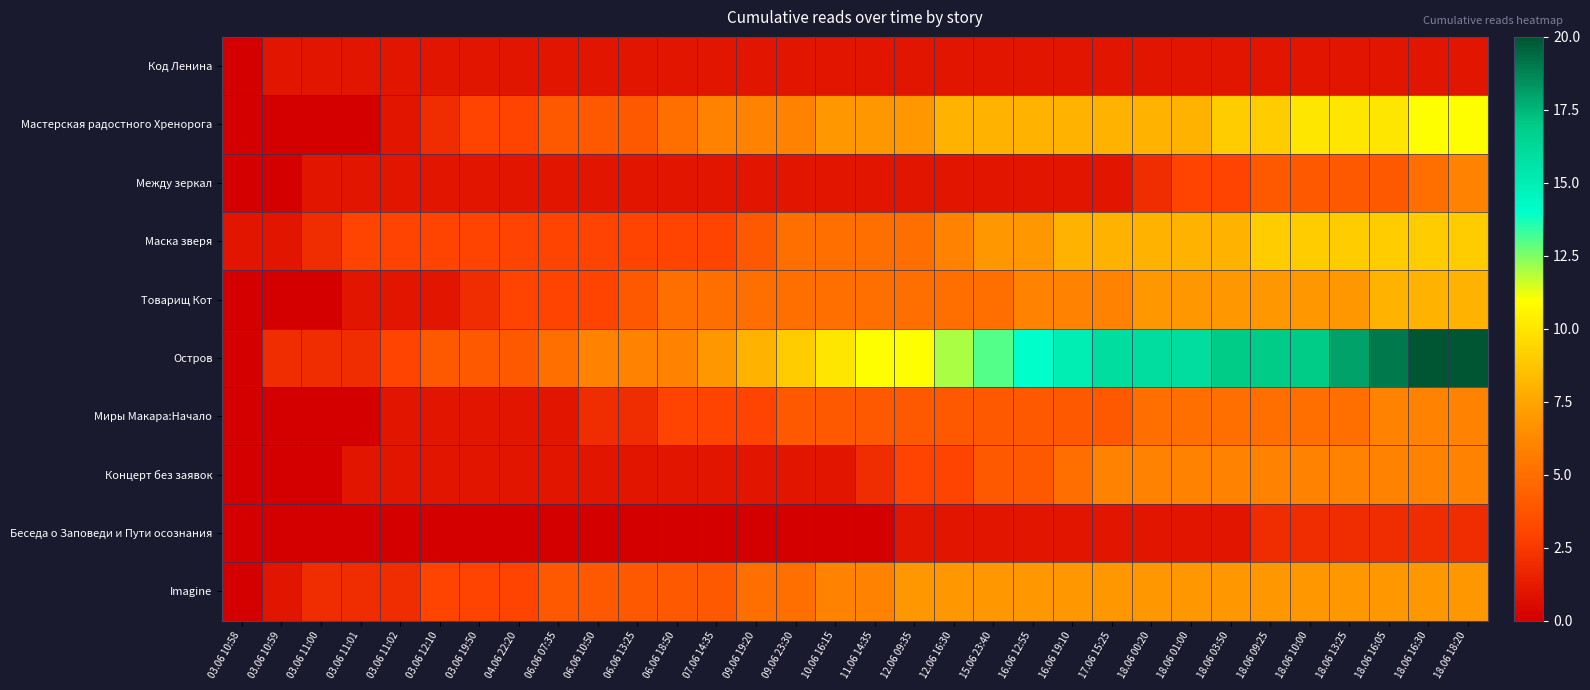

Rank the series by their maximum value, from highest to lowest.

Остров, Мастерская радостного Хренорога, Маска зверя, Товарищ Кот, Imagine, Между зеркал, Миры Макара:Начало, Концерт без заявок, Беседа о Заповеди и Пути осознания, Код Ленина